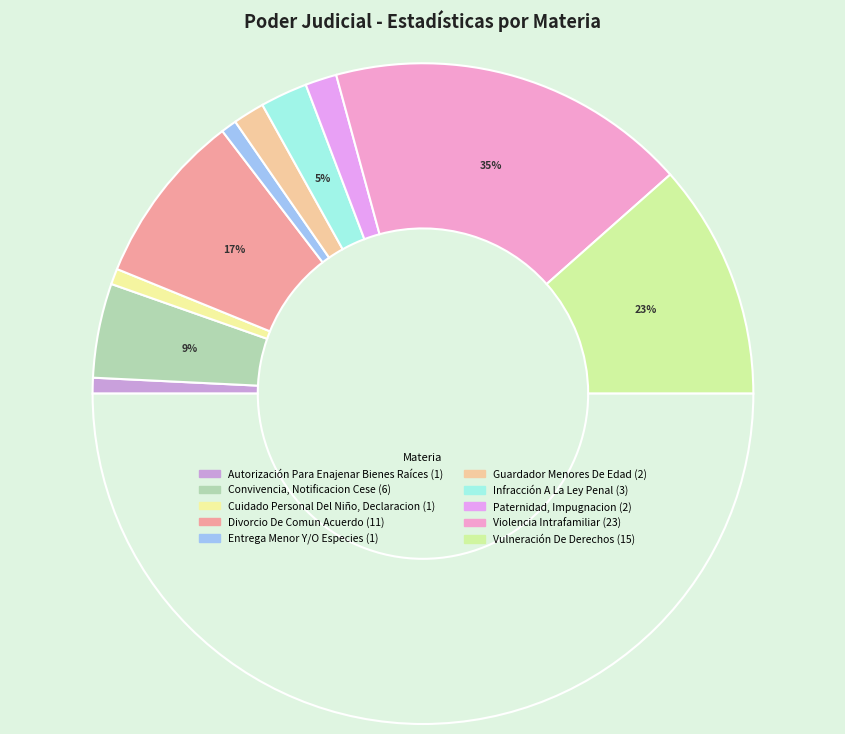

How many segments does this pie chart have?

10